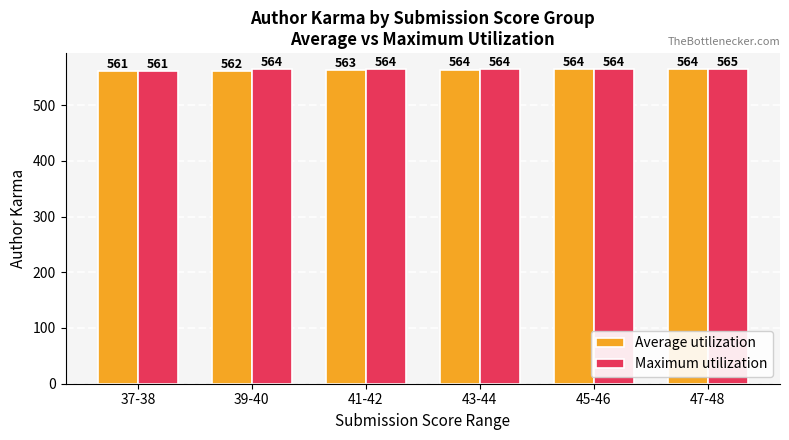

Is the value of Maximum utilization at 43-44 greater than the value of Average utilization at 39-40?

Yes